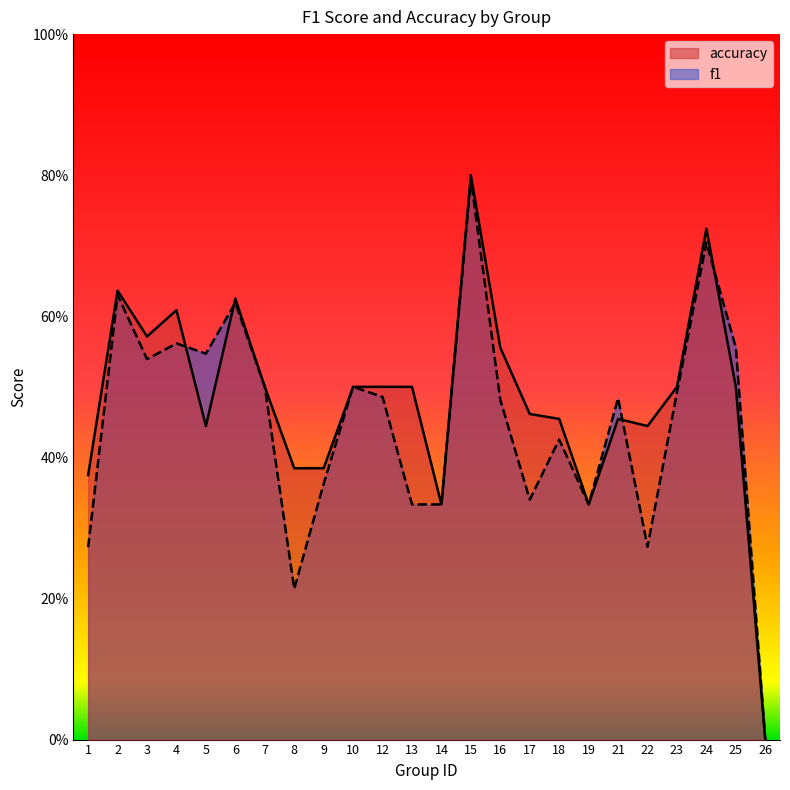

The value of f1 at 8 is 0.1. True or false?

False